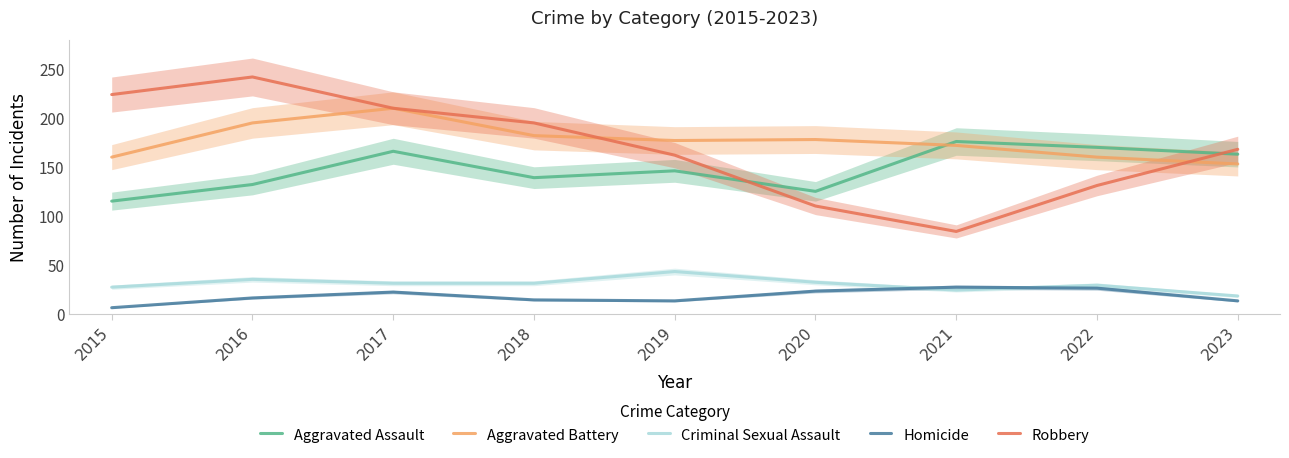

What is the difference between the highest and lowest values at 2018?

181